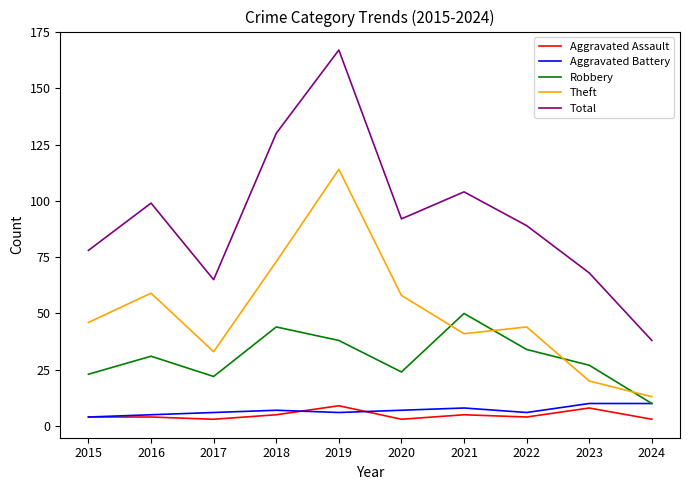

Is it true that Theft equals 73 at 2018?

True